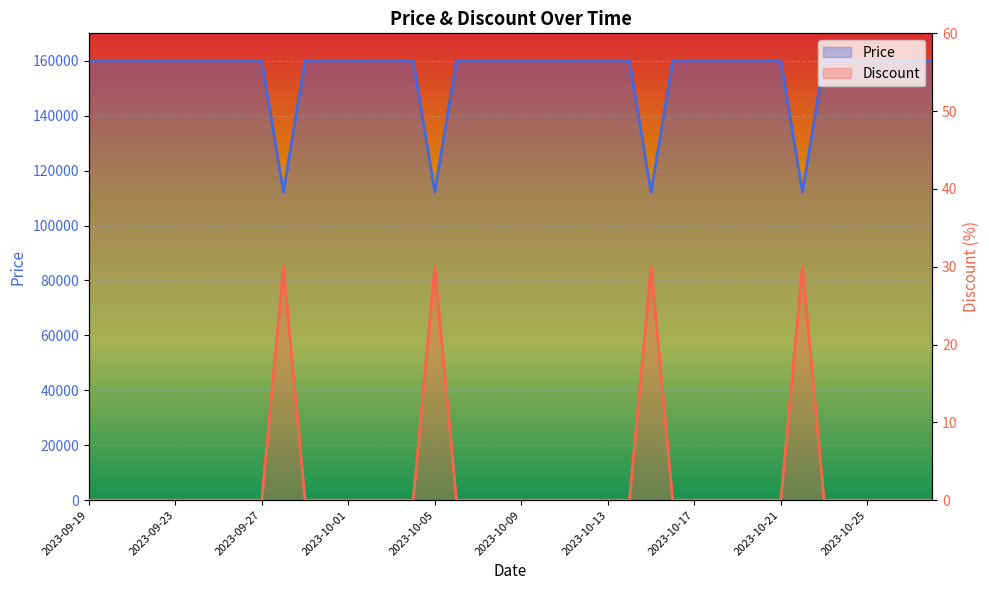

Reading right to left, transcribe all the data shown in this chart.

Price: 2023-10-28=160000	2023-10-27=160000	2023-10-26=160000	2023-10-25=160000	2023-10-24=160000	2023-10-23=160000	2023-10-22=112200	2023-10-21=160000	2023-10-20=160000	2023-10-19=160000	2023-10-18=160000	2023-10-17=160000	2023-10-16=160000	2023-10-15=112200	2023-10-14=160000	2023-10-13=160000	2023-10-12=160000	2023-10-11=160000	2023-10-10=160000	2023-10-09=160000	2023-10-08=160000	2023-10-07=160000	2023-10-06=160000	2023-10-05=112200	2023-10-04=160000	2023-10-03=160000	2023-10-02=160000	2023-10-01=160000	2023-09-30=160000	2023-09-29=160000	2023-09-28=112200	2023-09-27=160000	2023-09-26=160000	2023-09-25=160000	2023-09-24=160000	2023-09-23=160000	2023-09-22=160000	2023-09-21=160000	2023-09-20=160000	2023-09-19=160000
Discount: 2023-10-28=0	2023-10-27=0	2023-10-26=0	2023-10-25=0	2023-10-24=0	2023-10-23=0	2023-10-22=30	2023-10-21=0	2023-10-20=0	2023-10-19=0	2023-10-18=0	2023-10-17=0	2023-10-16=0	2023-10-15=30	2023-10-14=0	2023-10-13=0	2023-10-12=0	2023-10-11=0	2023-10-10=0	2023-10-09=0	2023-10-08=0	2023-10-07=0	2023-10-06=0	2023-10-05=30	2023-10-04=0	2023-10-03=0	2023-10-02=0	2023-10-01=0	2023-09-30=0	2023-09-29=0	2023-09-28=30	2023-09-27=0	2023-09-26=0	2023-09-25=0	2023-09-24=0	2023-09-23=0	2023-09-22=0	2023-09-21=0	2023-09-20=0	2023-09-19=0